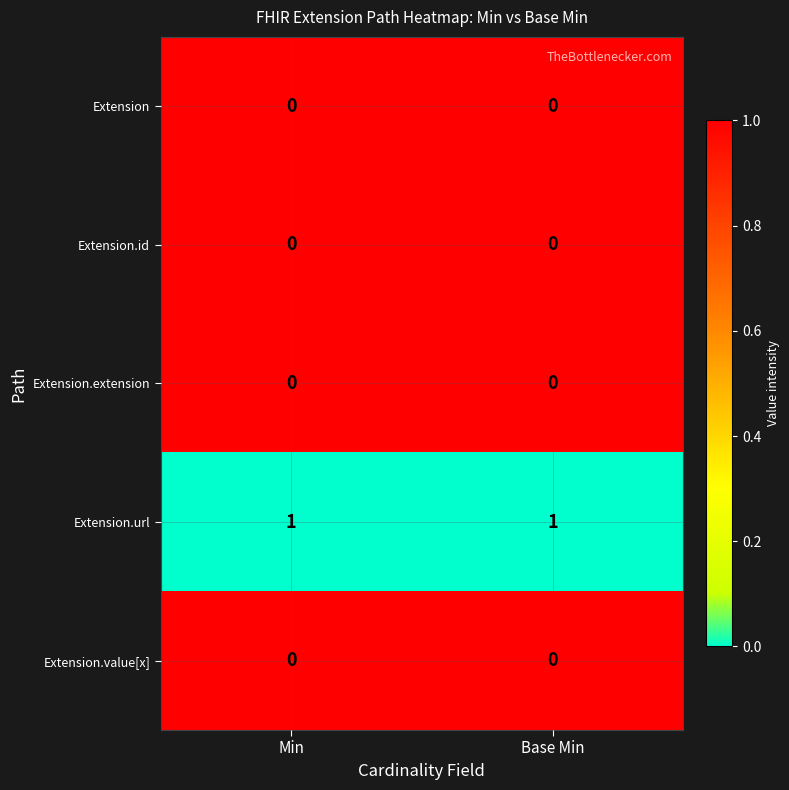

Is the value of Extension at Min greater than the value of Extension.url at Min?

No